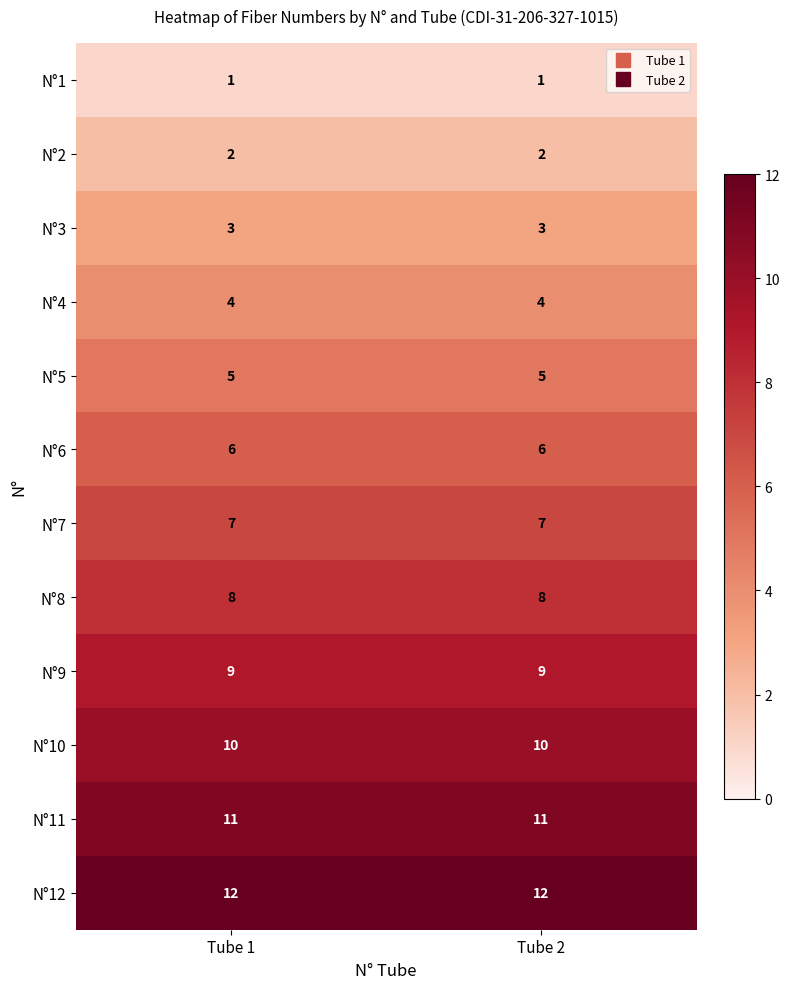

What is the total value across all series at Tube 1?

78